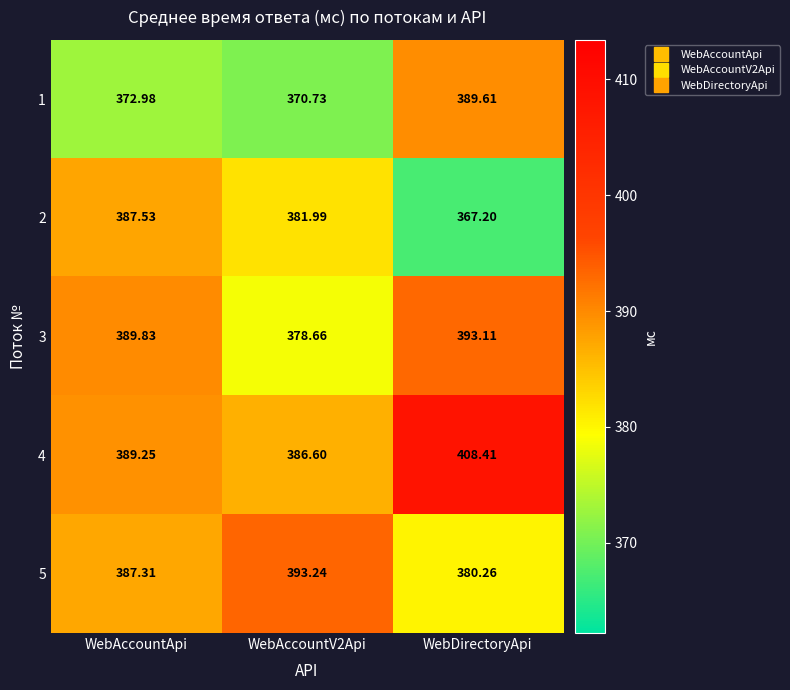

Which category has the lowest value in the 5 series?

WebDirectoryApi